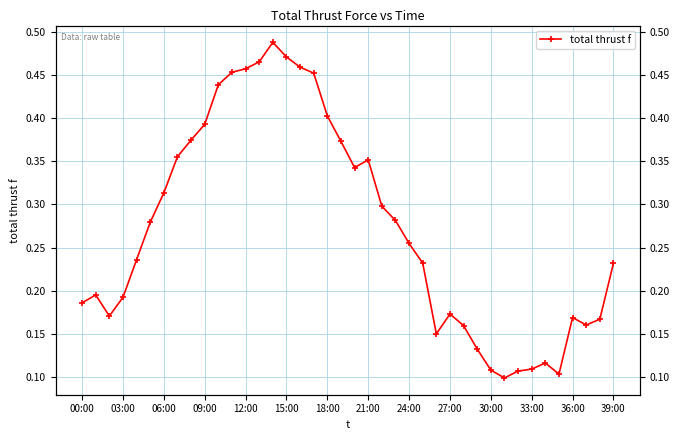

Count the number of data series in this chart.

1